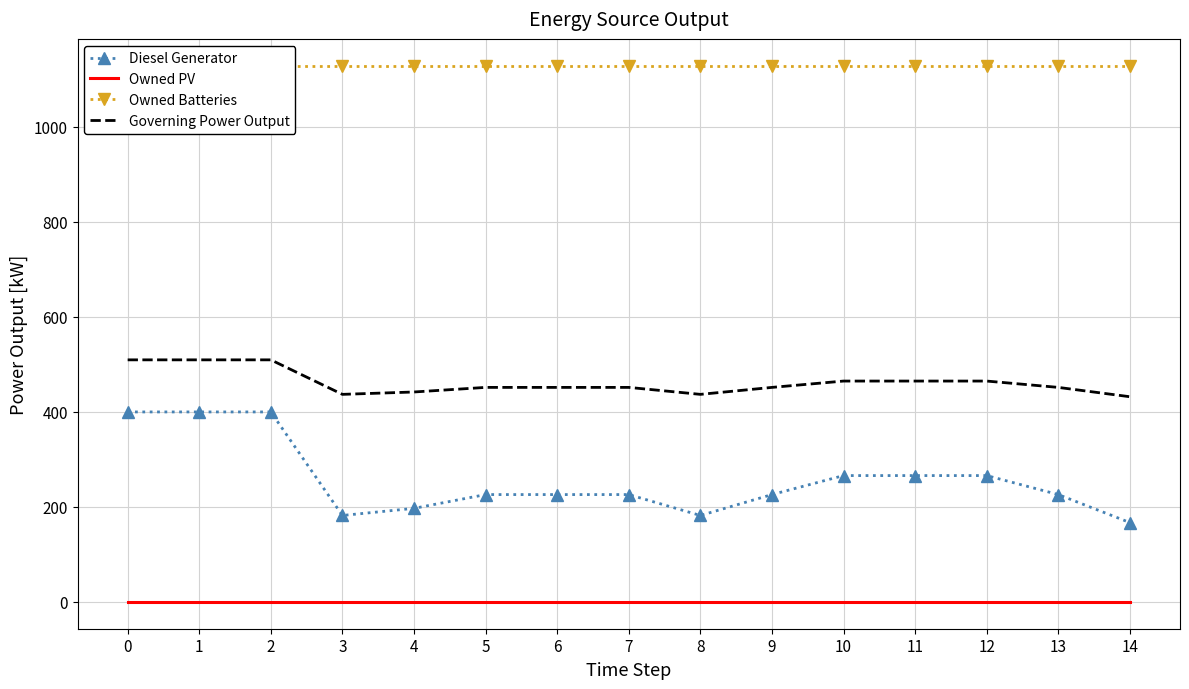

What is the lowest value of the Governing Power Output series?

432.0